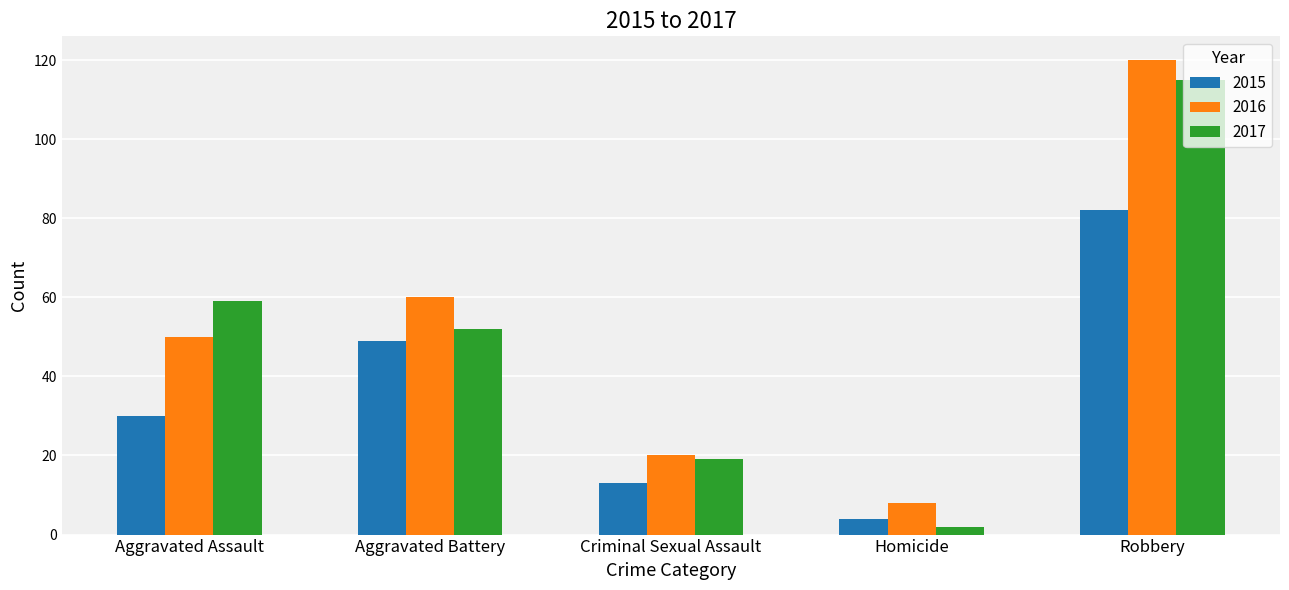

What is the sum of all 2017 values?

247